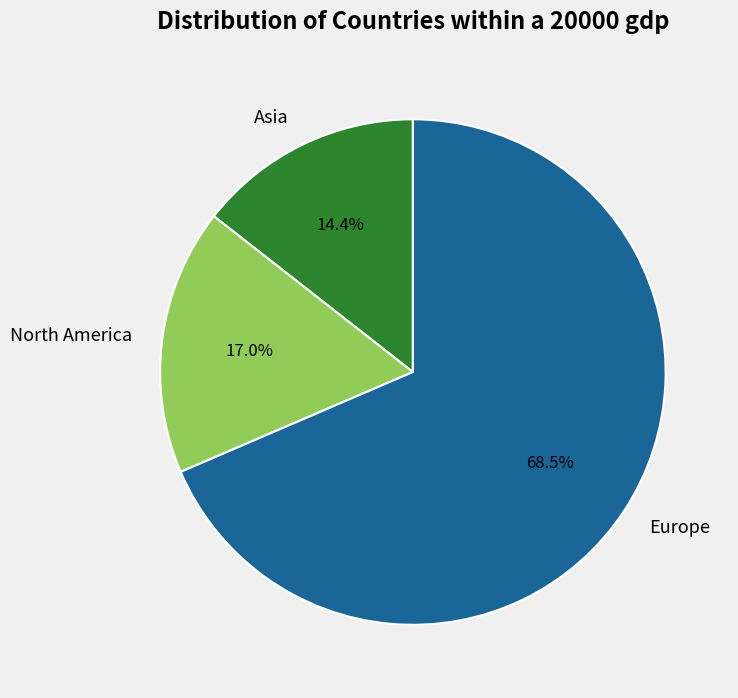

Combined, what portion of the pie is Europe and Asia?

83.0%